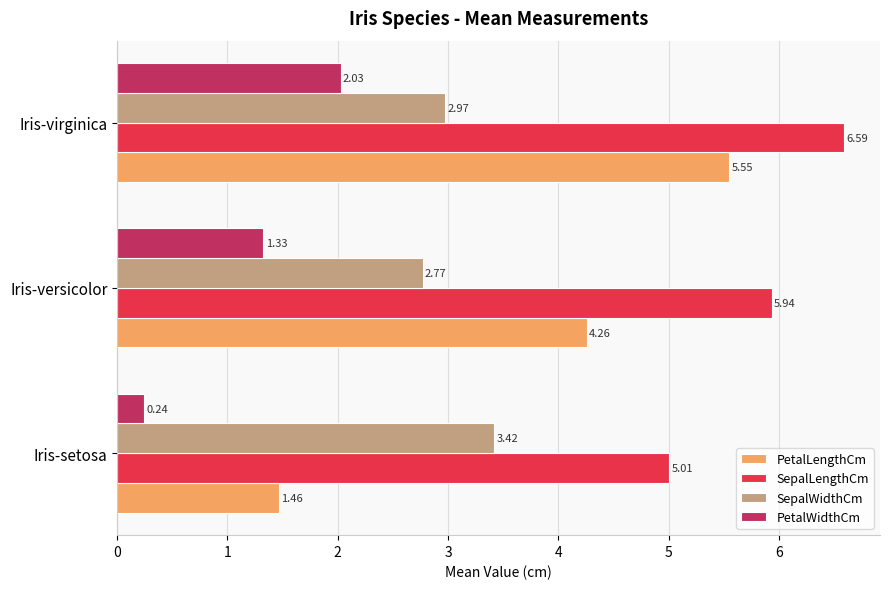

At which label is SepalLengthCm closest to 5?

Iris-setosa